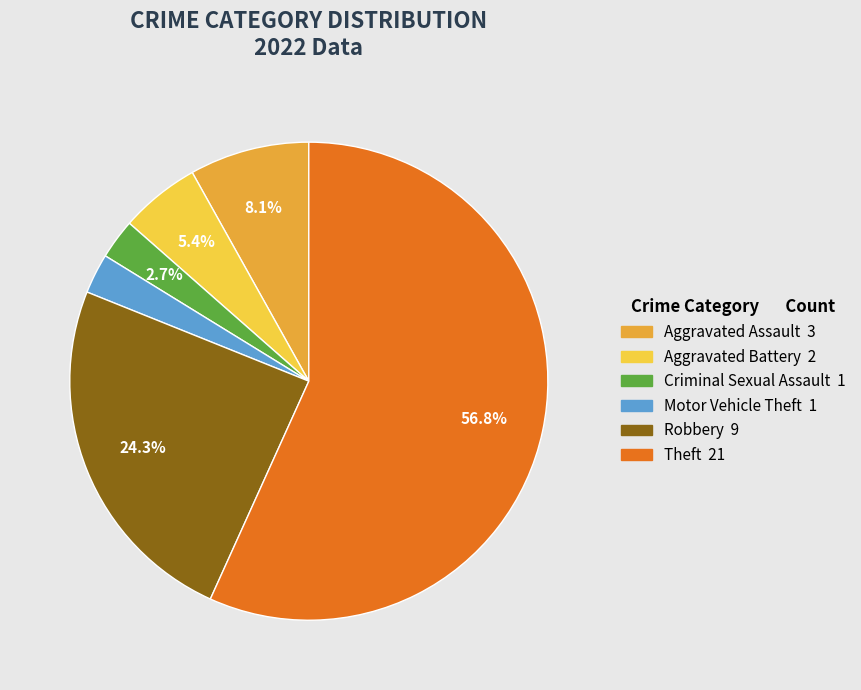

To the nearest percent, what is the difference between the Motor Vehicle Theft and Aggravated Battery slice percentages?

3%